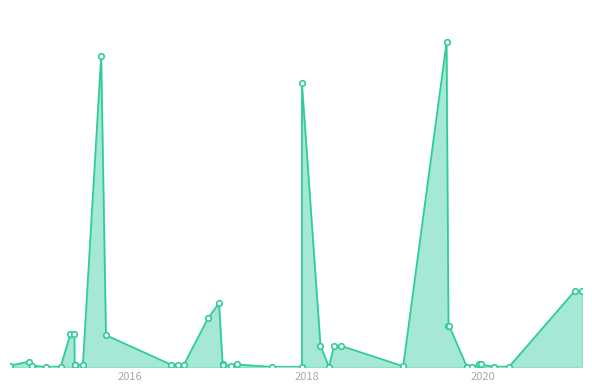

At which category does the data reach its first local peak?

2016